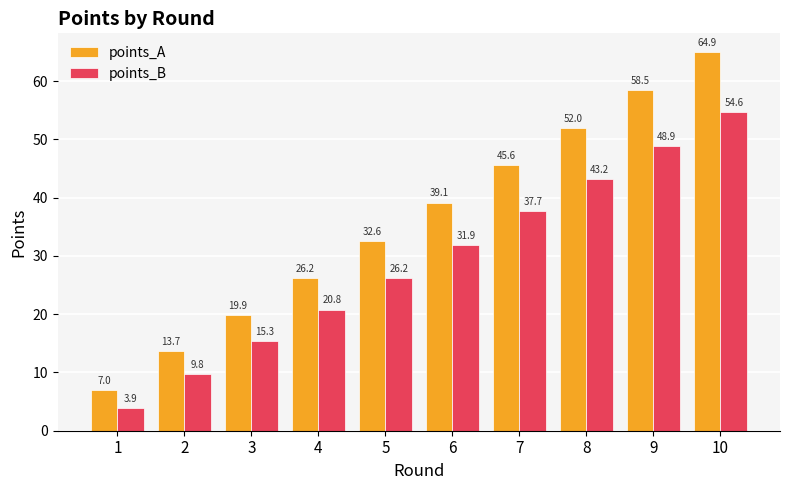

Reading left to right, transcribe all the data shown in this chart.

points_A: 7.0	13.7	19.9	26.2	32.6	39.1	45.6	52.0	58.5	64.9
points_B: 3.9	9.8	15.3	20.8	26.2	31.9	37.7	43.2	48.9	54.6